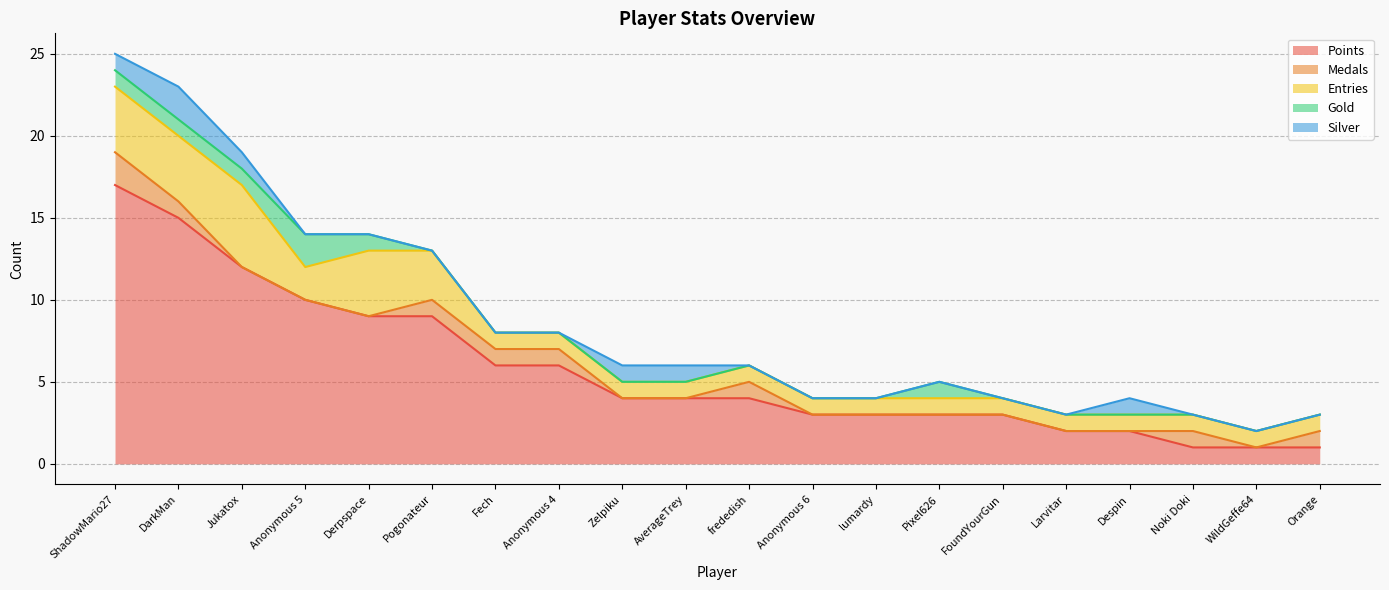

What is the sum of the Entries values at Noki Doki and Anonymous 4?

2